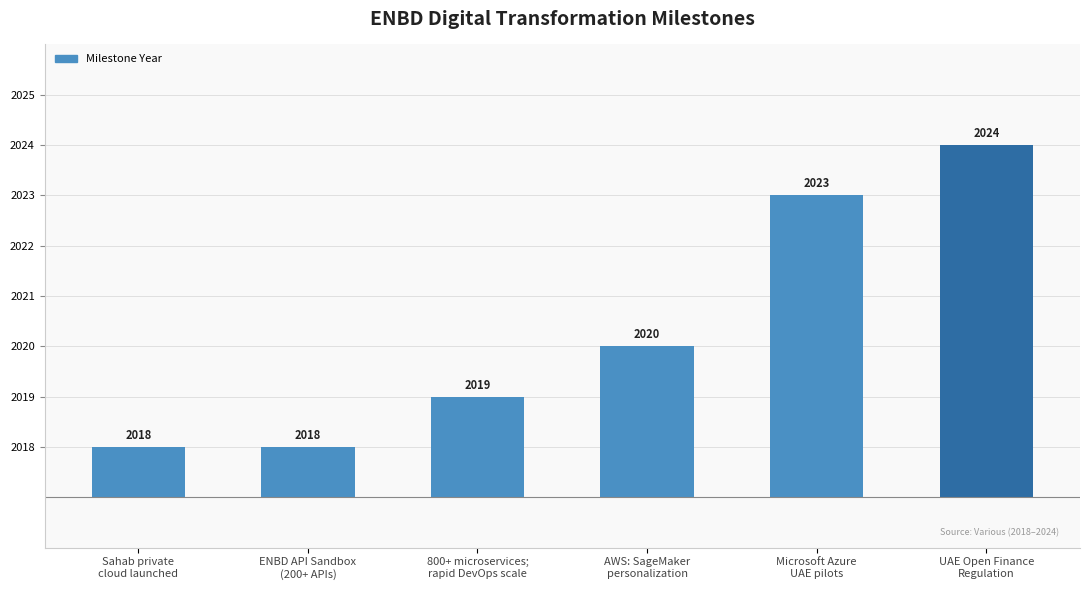

The chart shows a value of 2 at Sahab private
cloud launched. True or false?

False